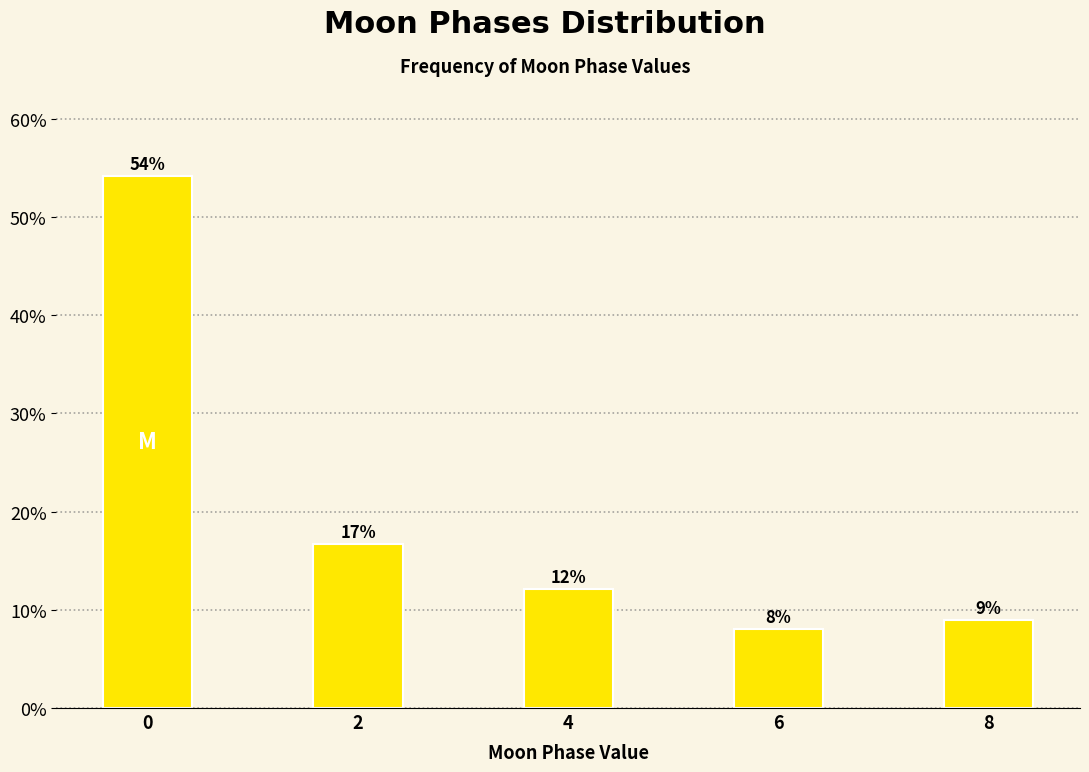

What is the ratio of the value at 4 to the value at 8?

1.3